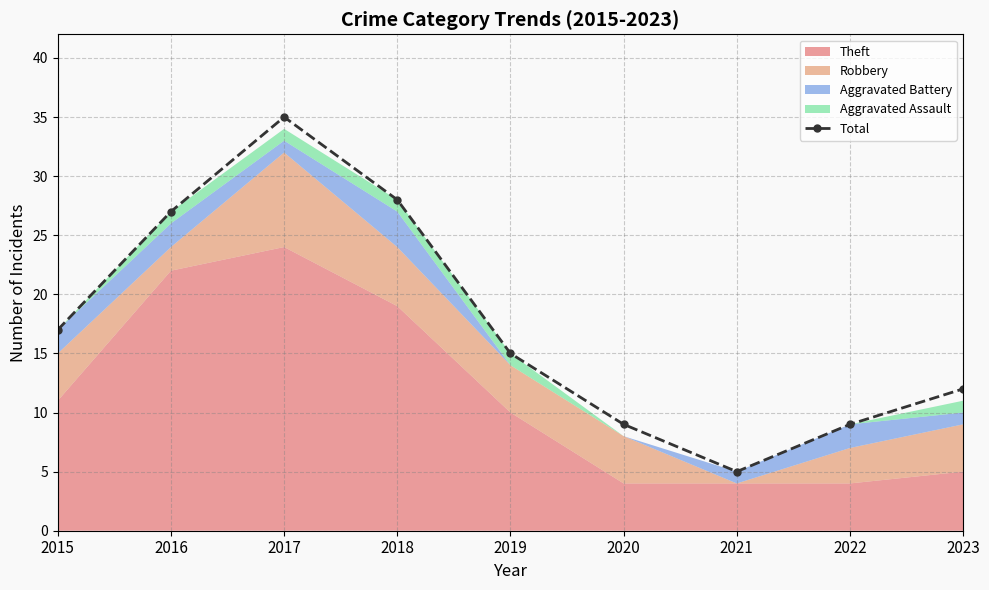

List the labels in order of value, largest first.

2017, 2018, 2016, 2015, 2019, 2023, 2020, 2022, 2021